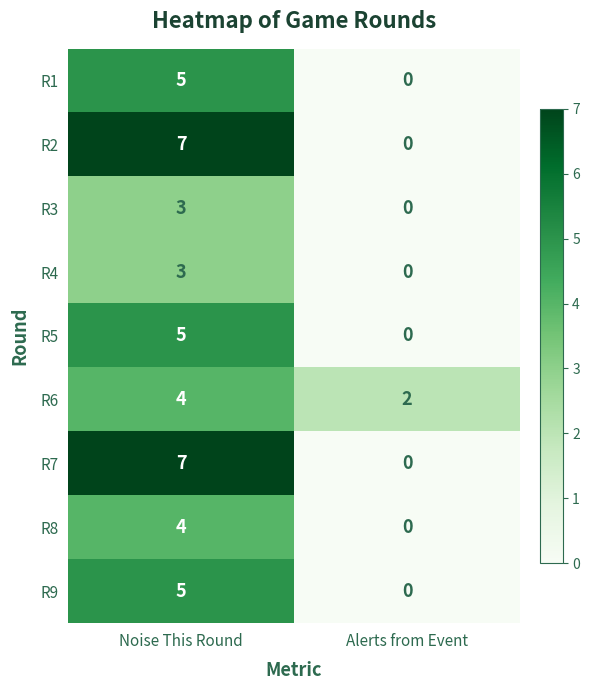

What is the total value across all series at Noise This Round?

43